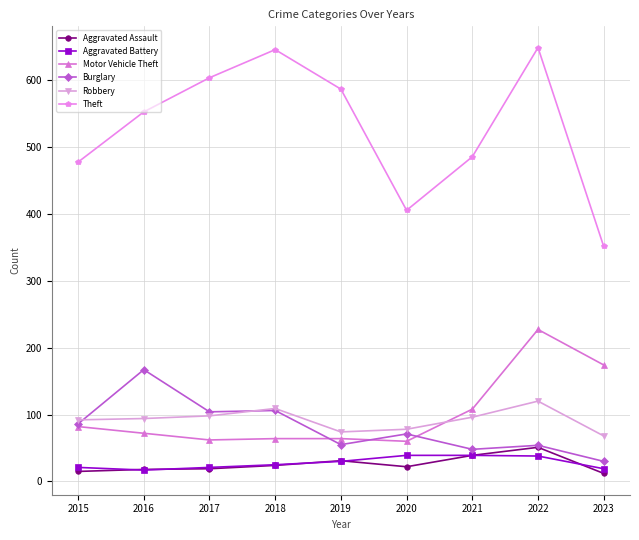

At which category is the sum across all series the highest?

2022